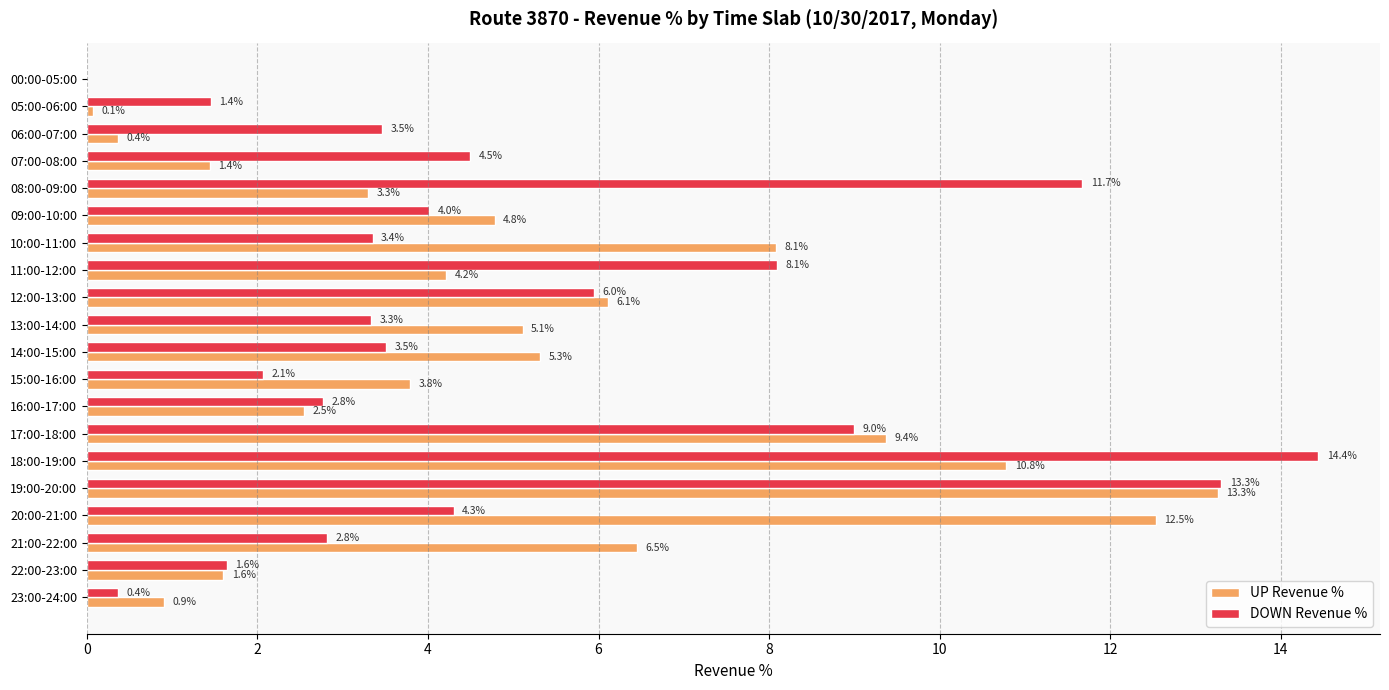

At which category is the sum across all series the highest?

19:00-20:00